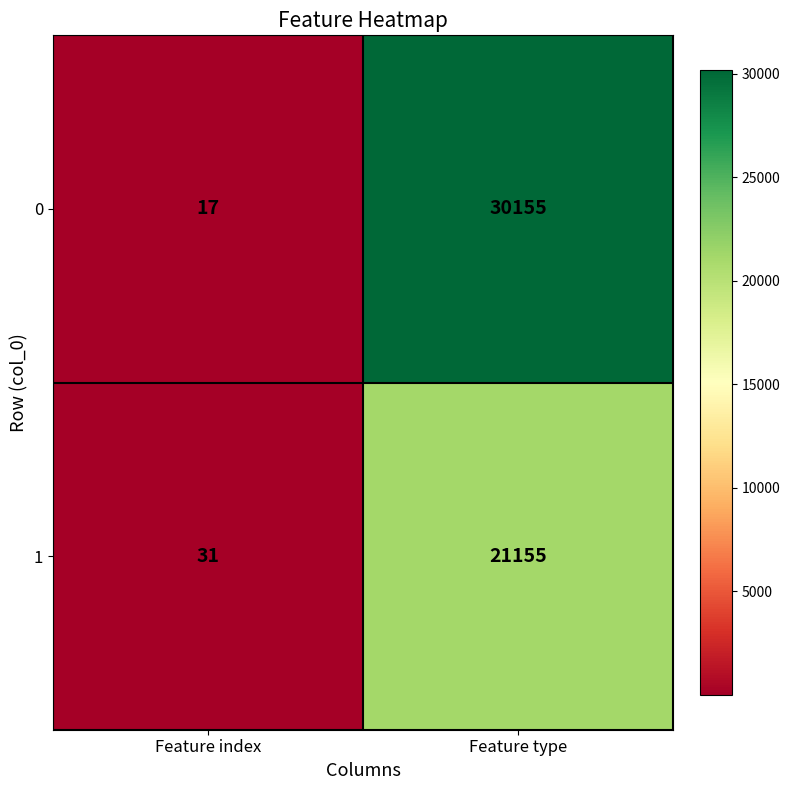

What is the total value across all series at Feature index?

48